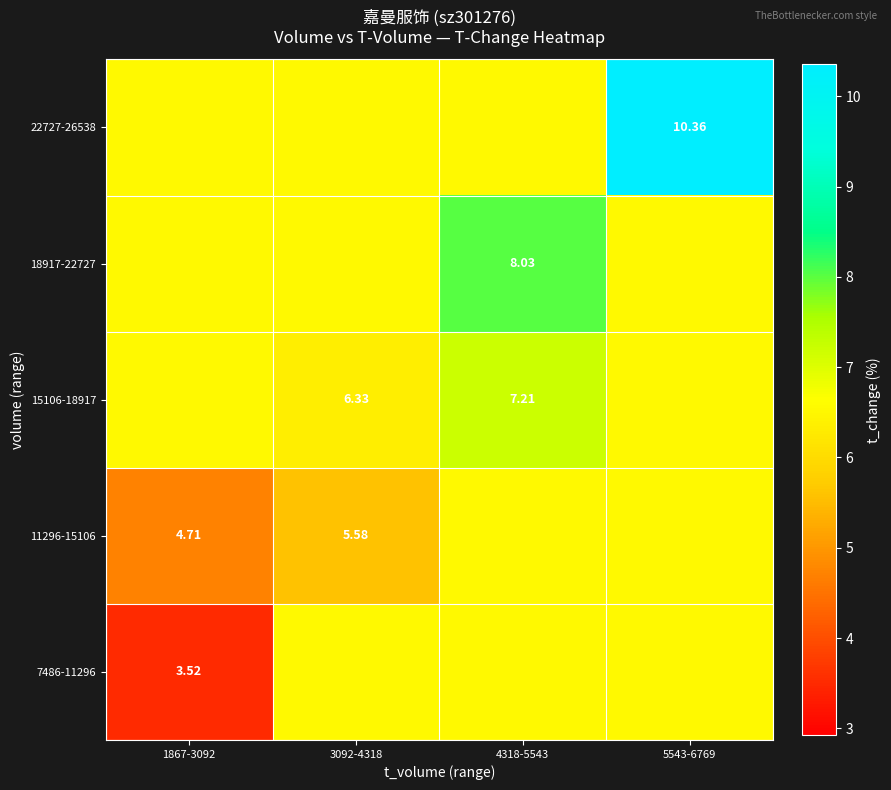

What is the total value across all series at 1867-3092?

27.8